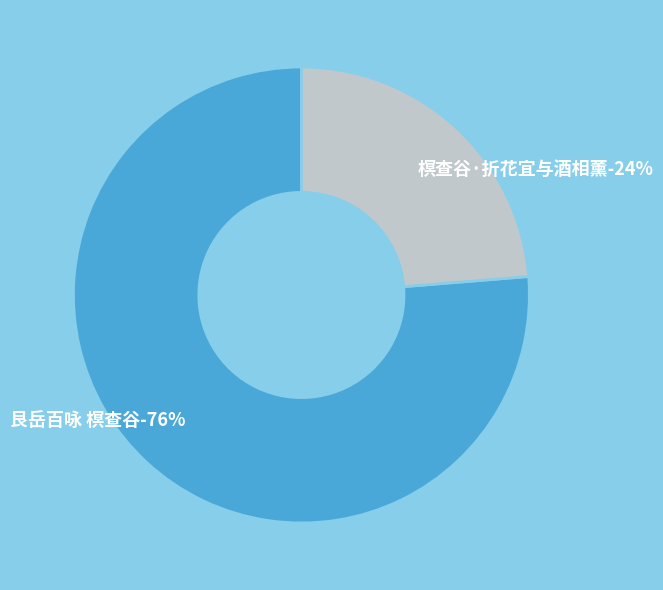

What percentage is the 榠查谷·折花宜与酒相薰 slice, to the nearest percent?

24%